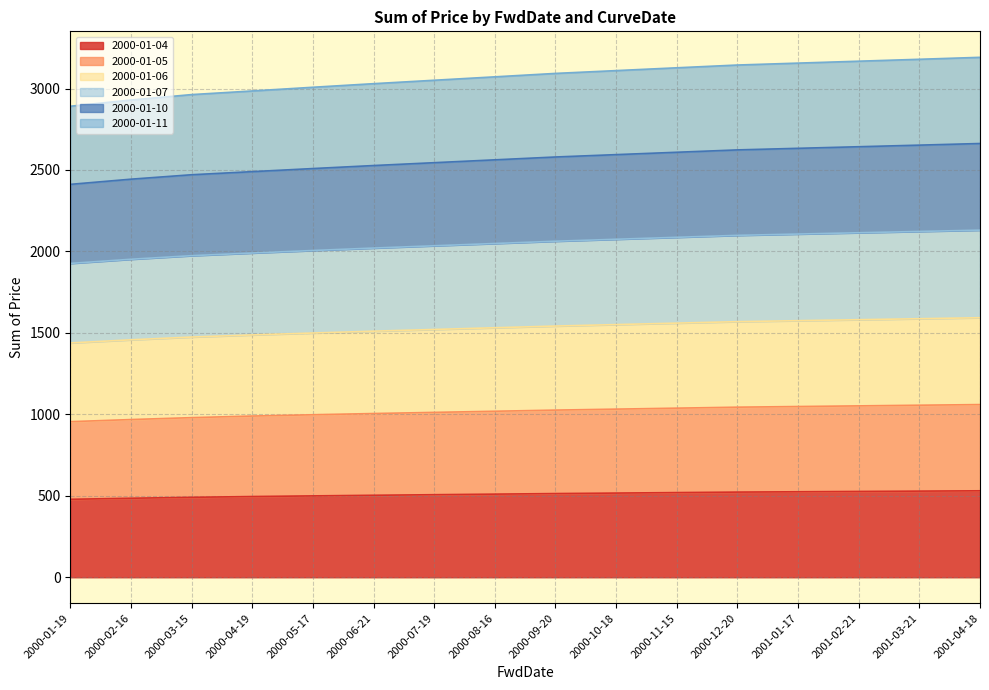

True or false: 2000-01-06 has a value of 4020.3 at 2000-01-19.

False